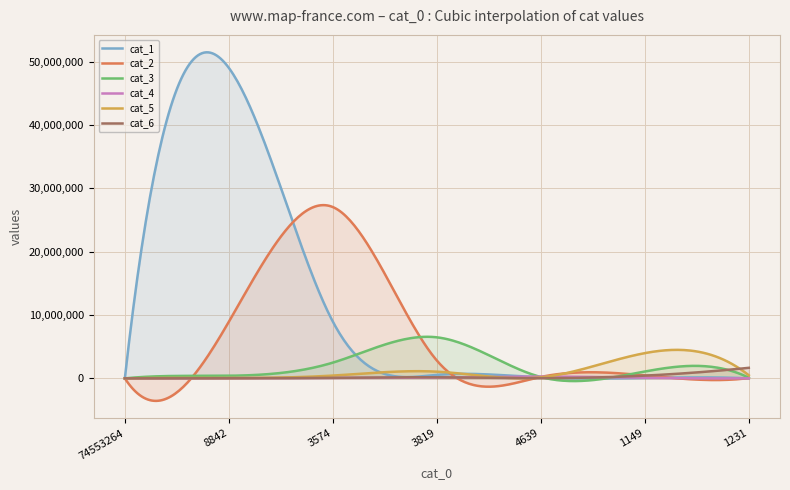

The value of cat_5 at 8842 is 61542. True or false?

True